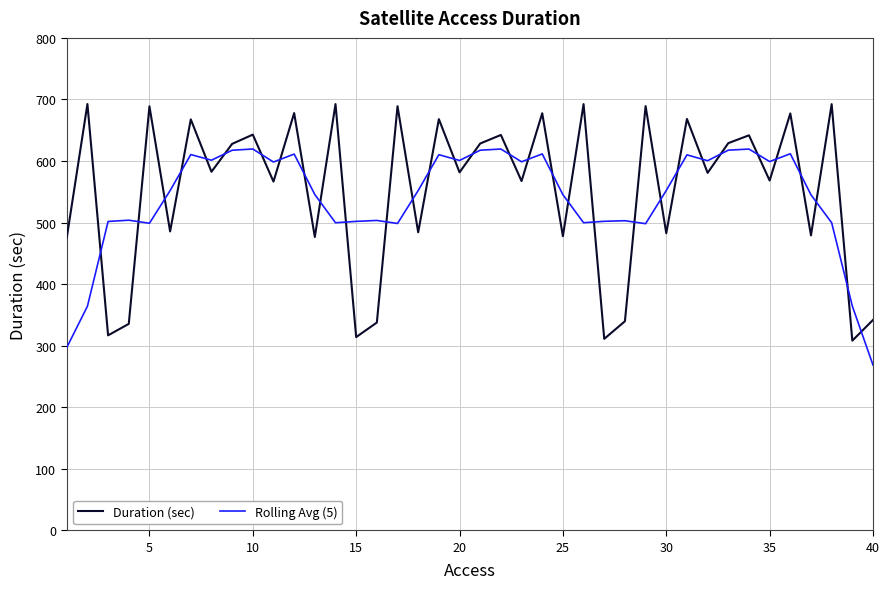

What is the minimum value shown in the chart?

268.4